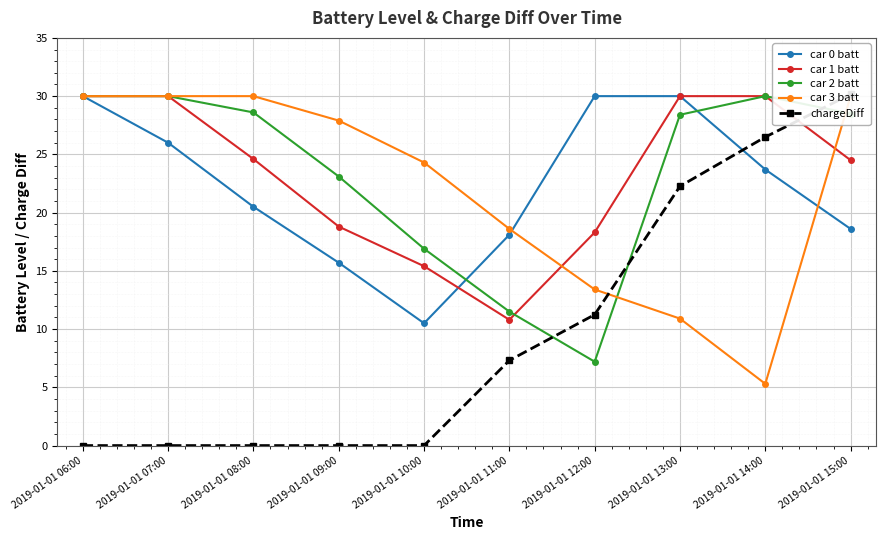

Which series has the widest spread of values?

chargeDiff